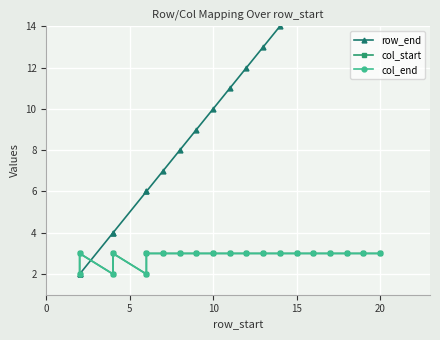

What are all the series names shown in the legend?

row_end, col_start, col_end